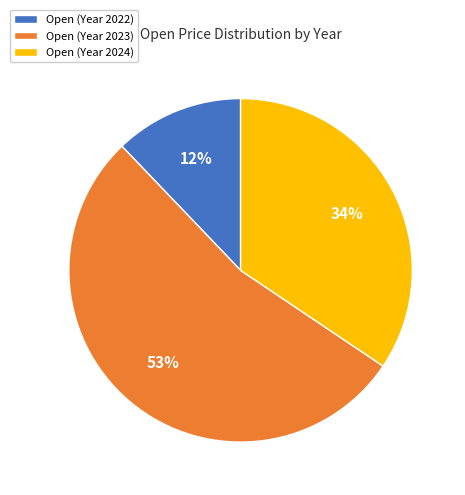

Approximately how many times larger is the value at Open (Year 2022) compared to Open (Year 2024)?

0.4